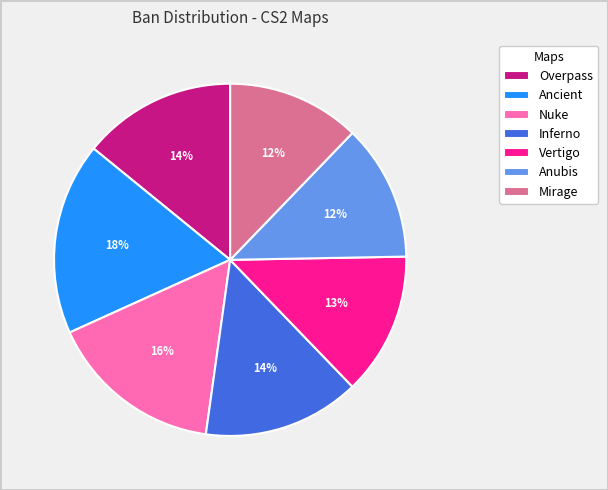

Between Overpass and Anubis, which is larger?

Overpass